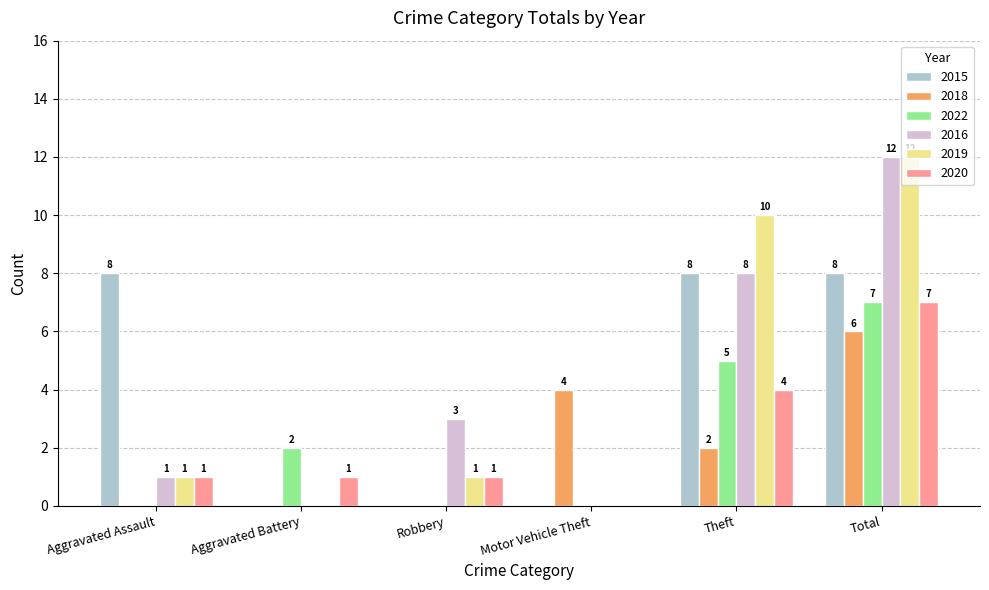

What is the maximum value for 2019?

12